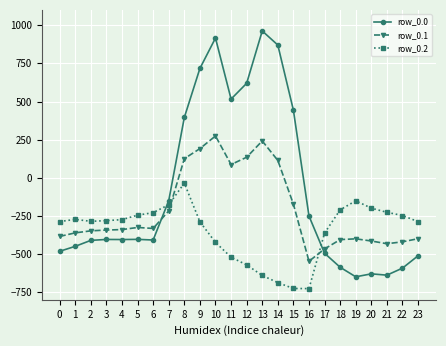

Which series ends up on top after the final intersection of row_0.0 and row_0.2?

row_0.2